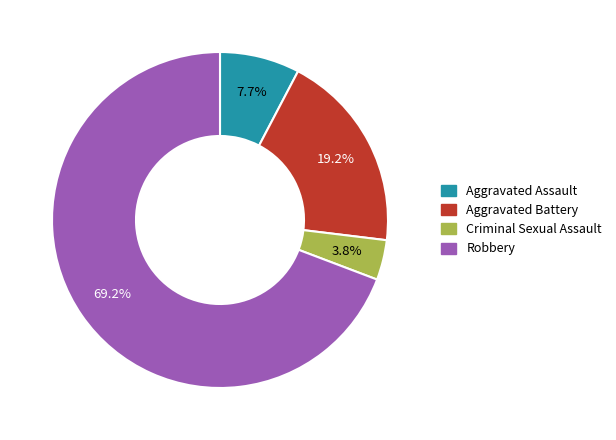

To the nearest percent, what is the average slice percentage?

25%